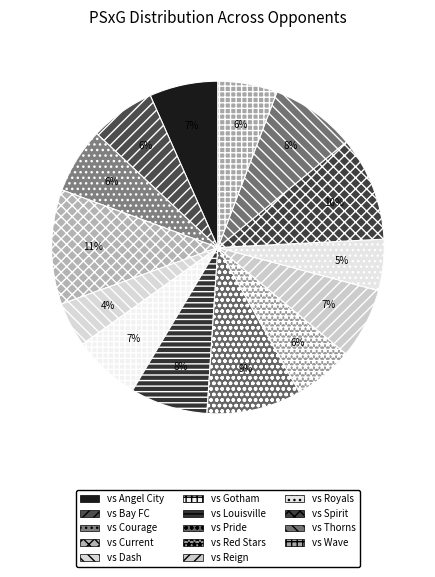

How many segments does this pie chart have?

14